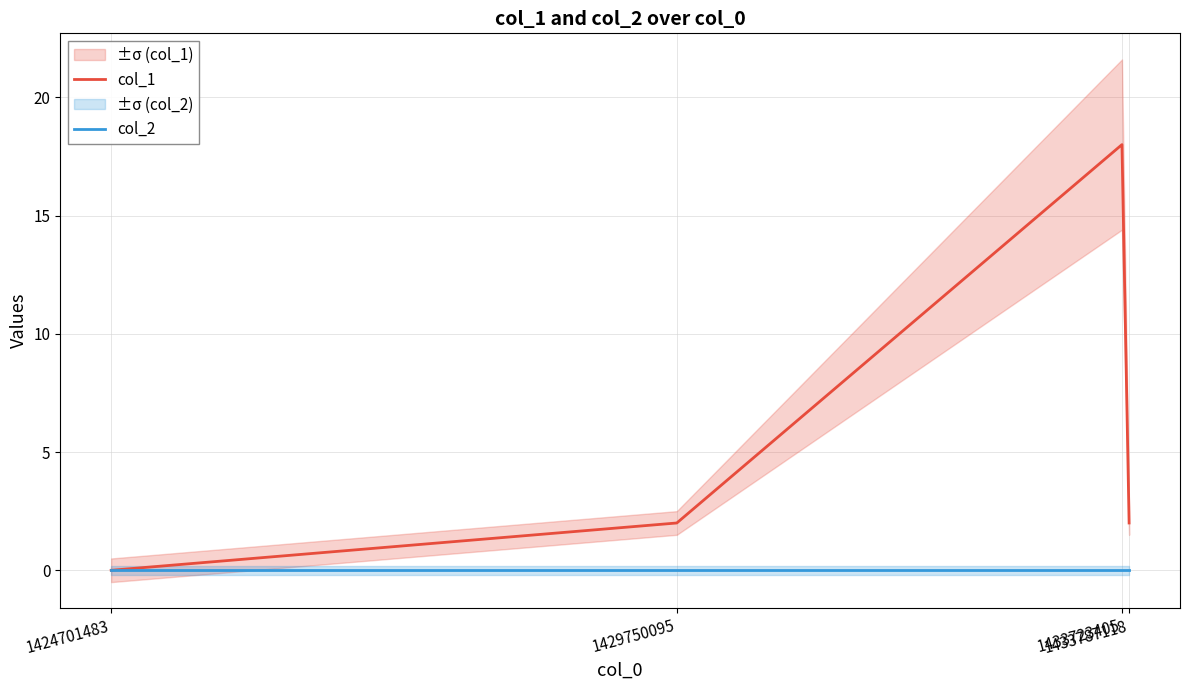

What is the value of the col_1 point at the 2nd from the left?

2